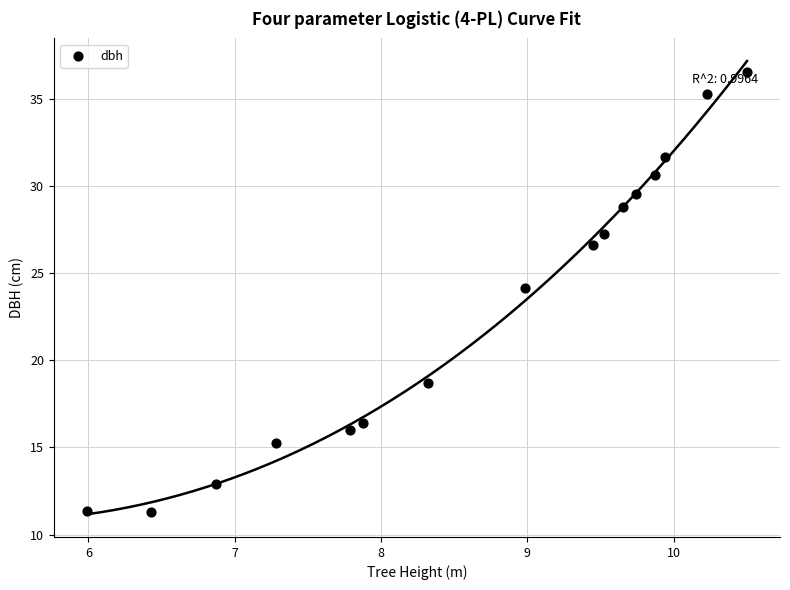

What is the range of Y values (max minus min)?

25.3